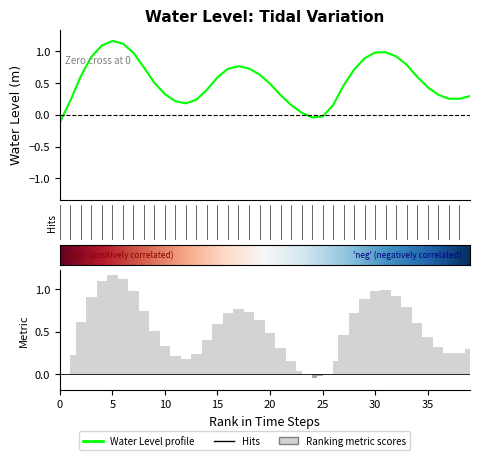

What is the smallest value displayed?

-0.1